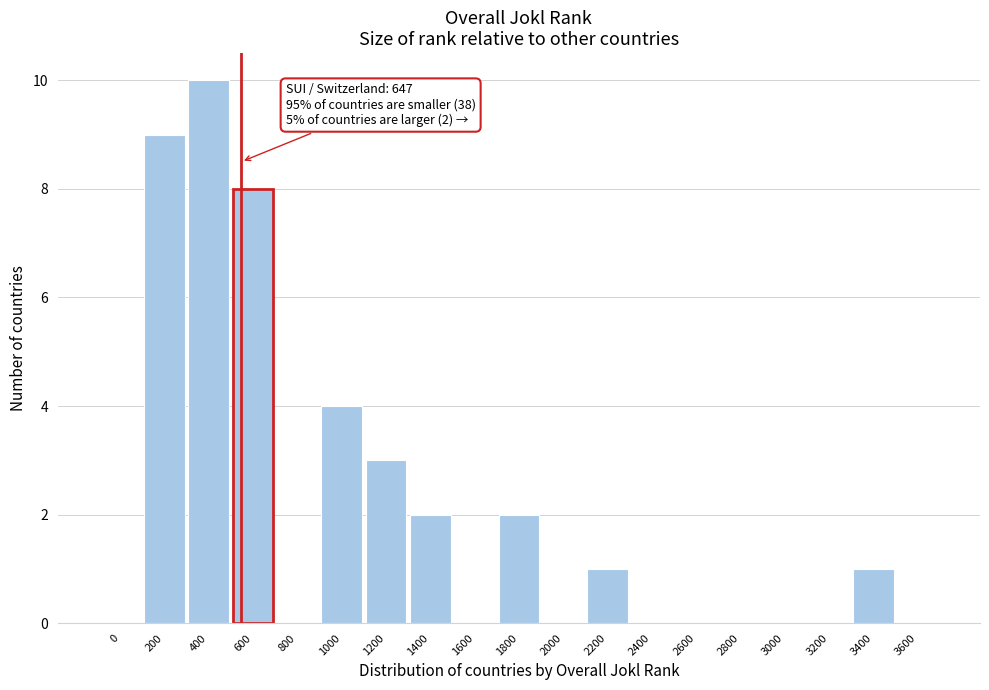

Reading right to left, list all the values displayed in this chart.

3600=0	3400=1	3200=0	3000=0	2800=0	2600=0	2400=0	2200=1	2000=0	1800=2	1600=0	1400=2	1200=3	1000=4	800=0	600=8	400=10	200=9	0=0